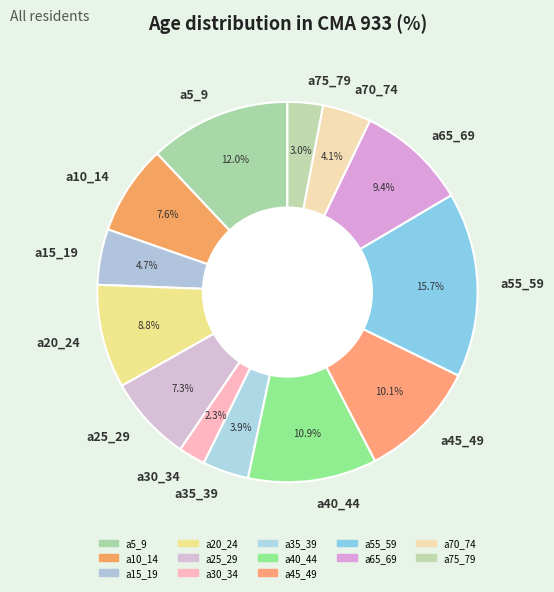

Which slice is the largest?

a55_59